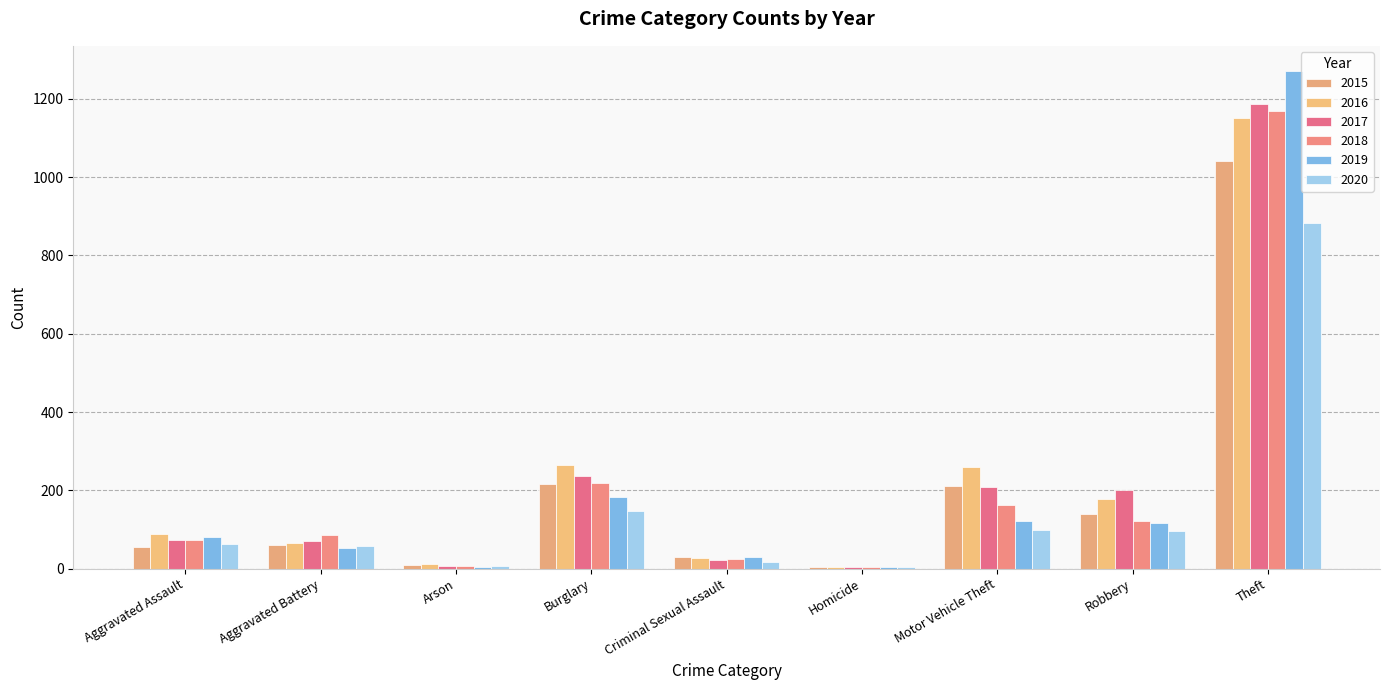

What is the difference between the maximum and minimum values in the 2018 series?

1166